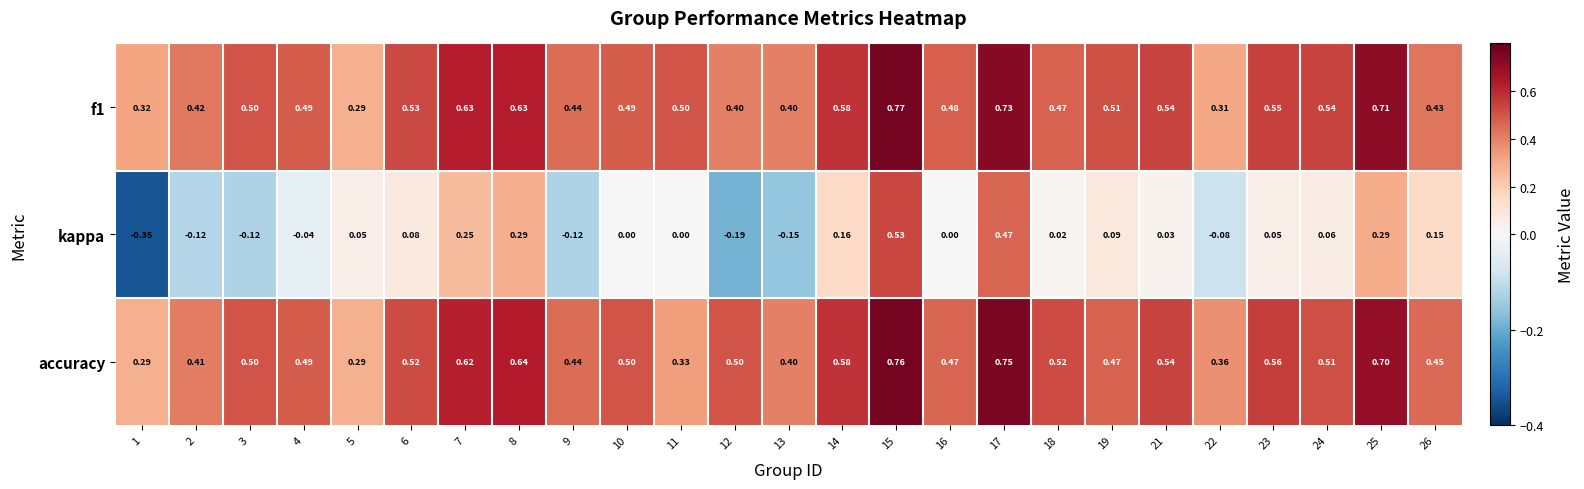

Which series changed the most between 3 and 25?

kappa